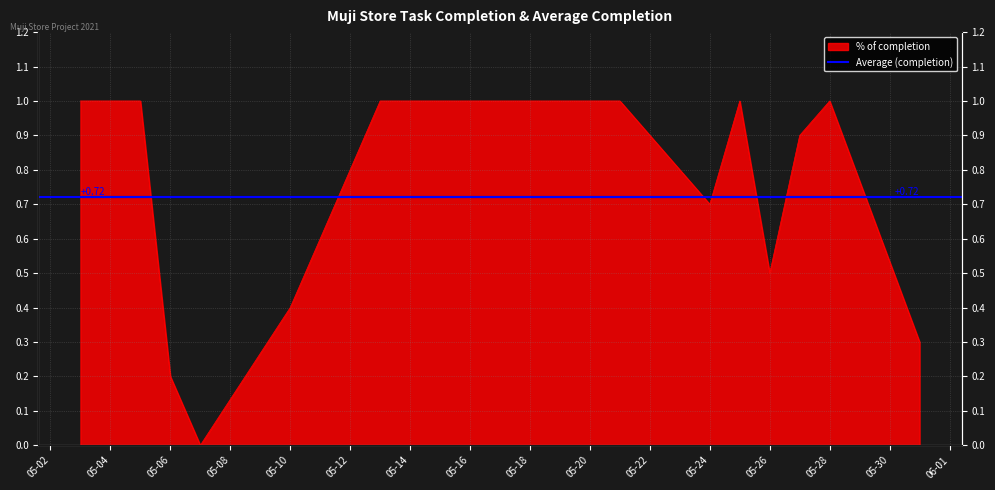

Reading left to right, what are all the values shown in this chart?

1.0	1.0	1.0	0.2	0.0	0.4	0.6	0.8	1.0	1.0	1.0	1.0	1.0	1.0	0.7	1.0	0.5	0.9	1.0	0.3